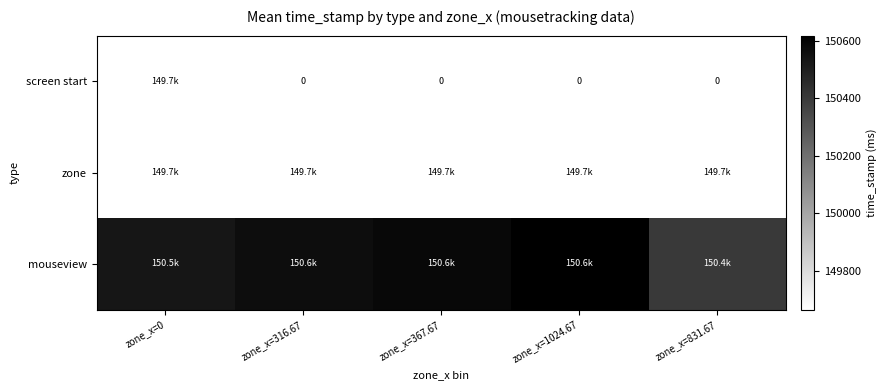

What is the sum of all zone values?

748323.0